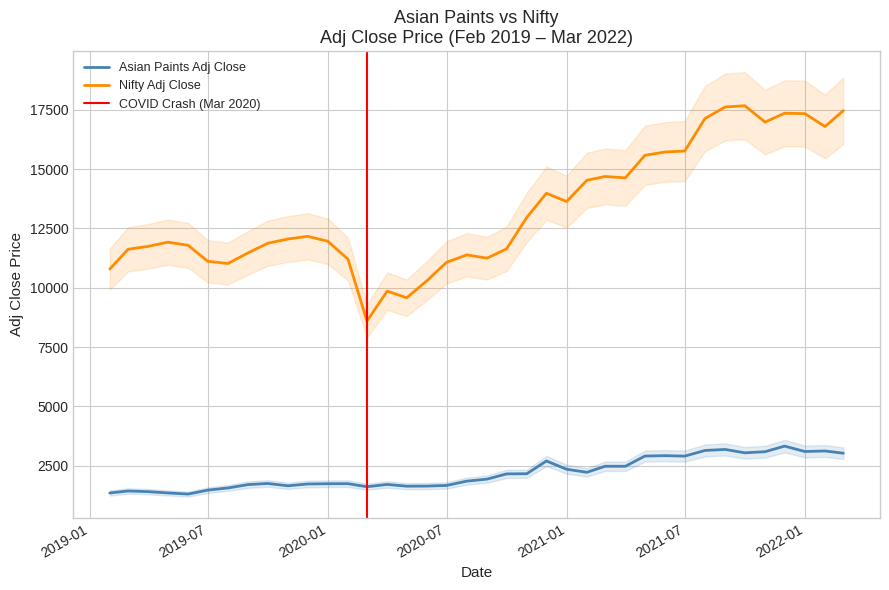

Between 2020-05-01 and 2019-08-01, which is larger?

2020-05-01